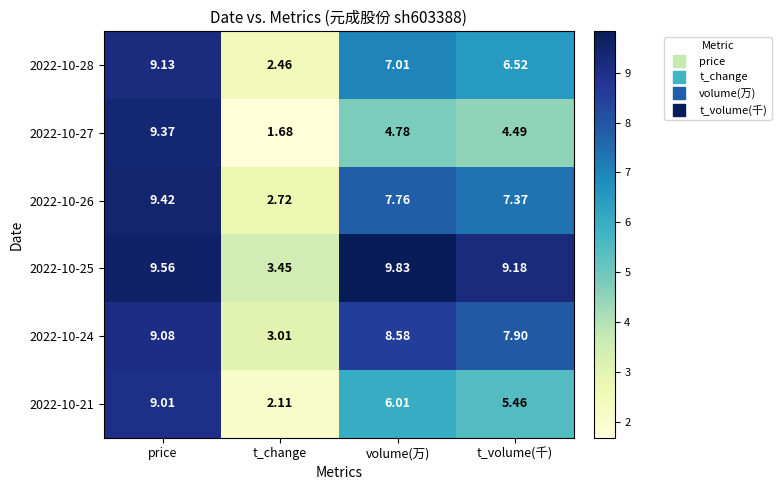

Which category has the lowest value across all series?

t_change